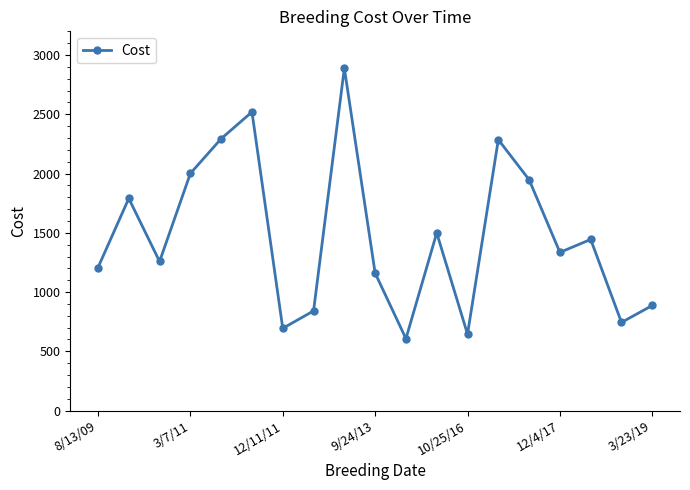

True or false: there are more than 2 points higher than both neighbors.

True